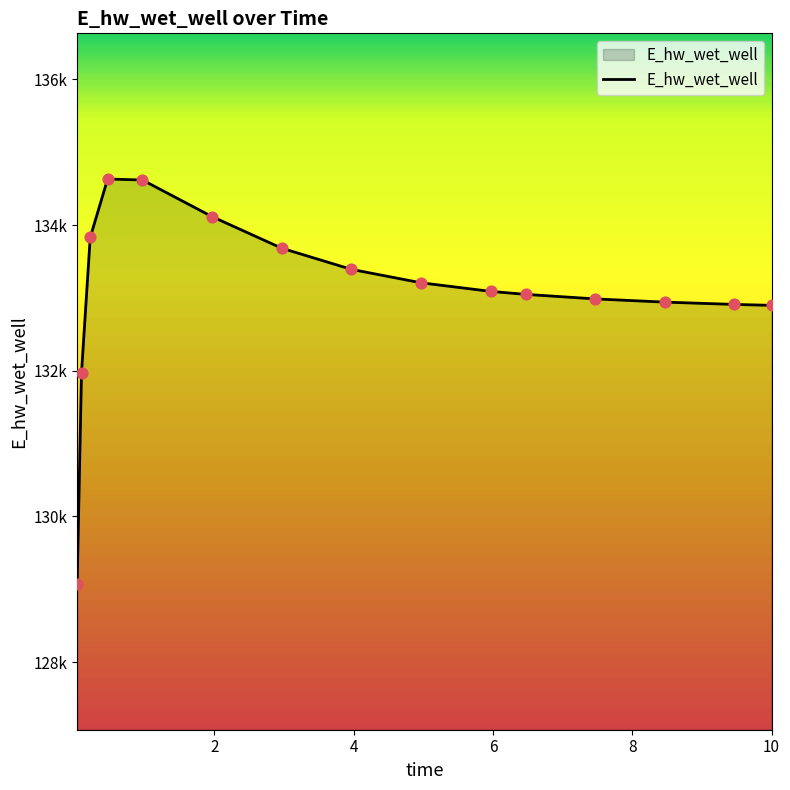

Does the chart have visible grid lines?

No